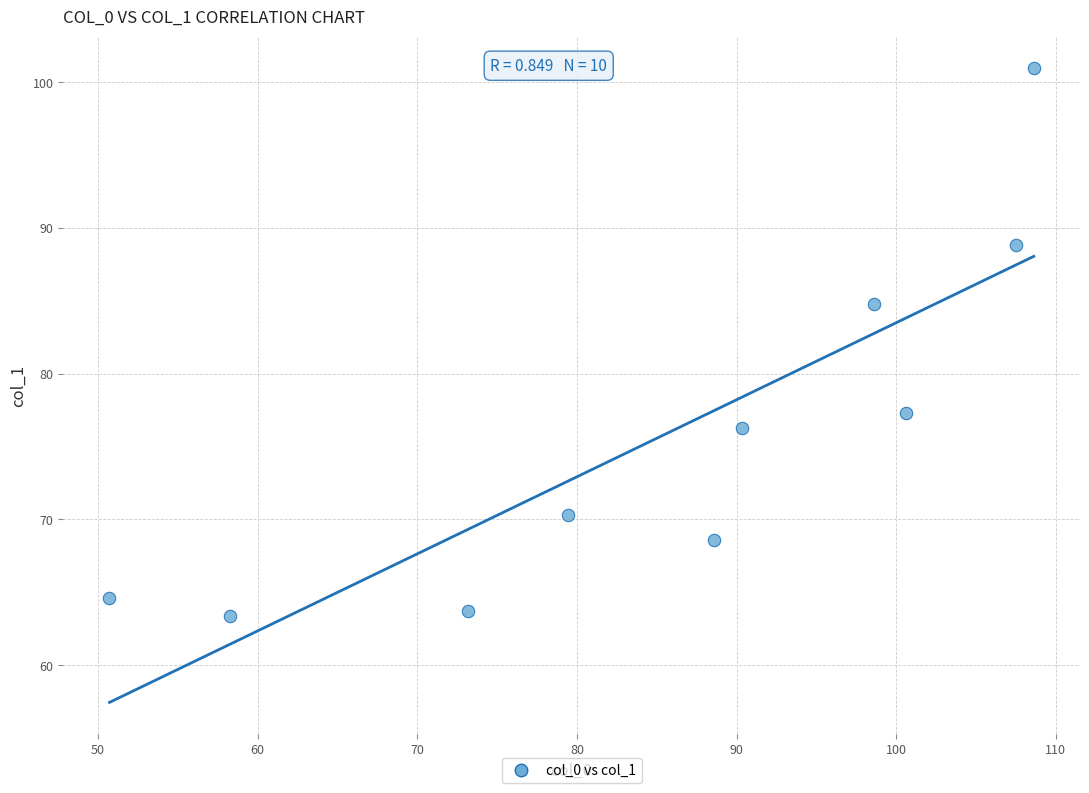

What Y value in the scatter plot is closest to 82?

84.8